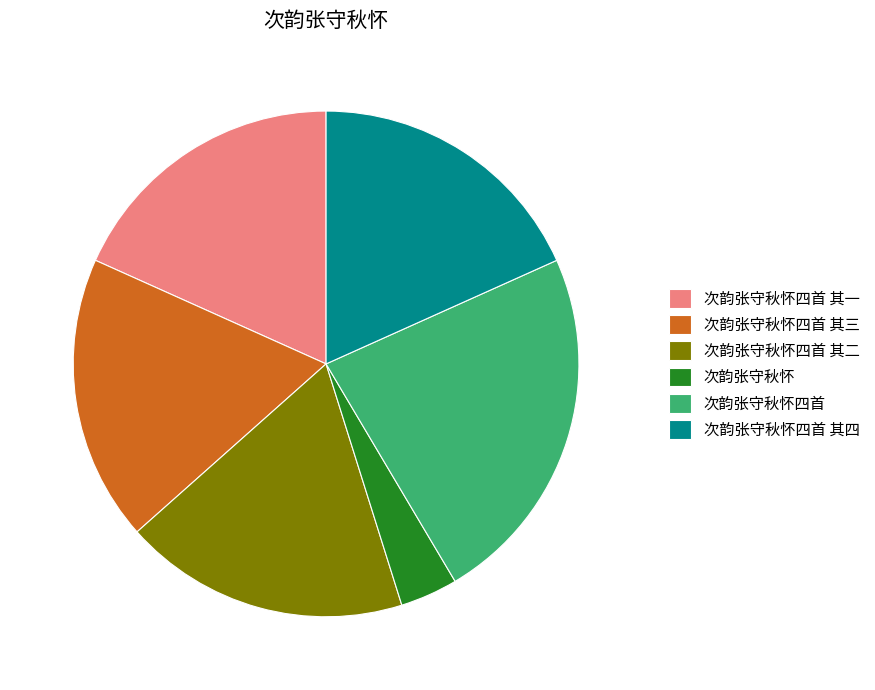

Is the sum of 次韵张守秋怀四首 其一 and 次韵张守秋怀四首 其二 greater than half?

No